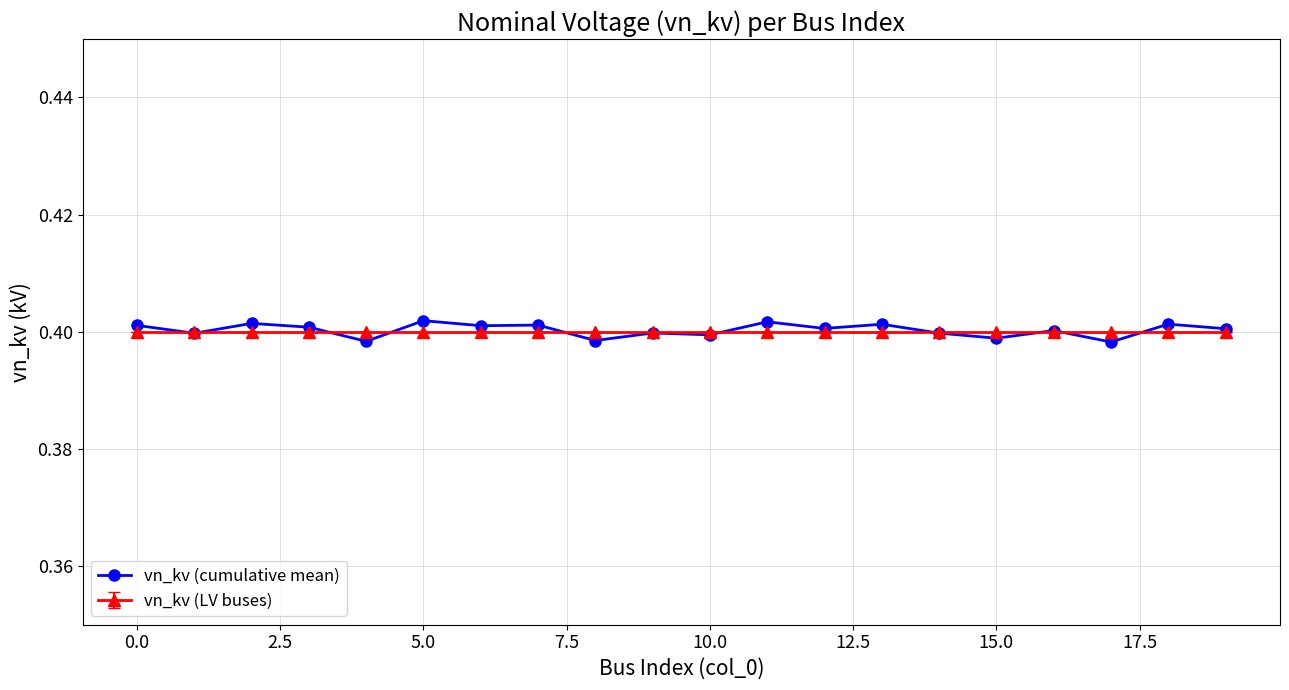

At how many categories does at least one series exceed 0?

20